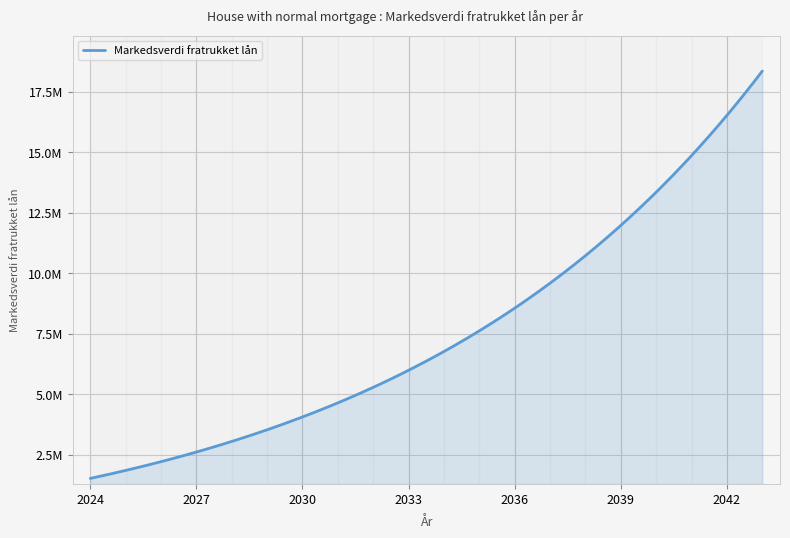

Does the chart display data point markers on the line(s)?

No